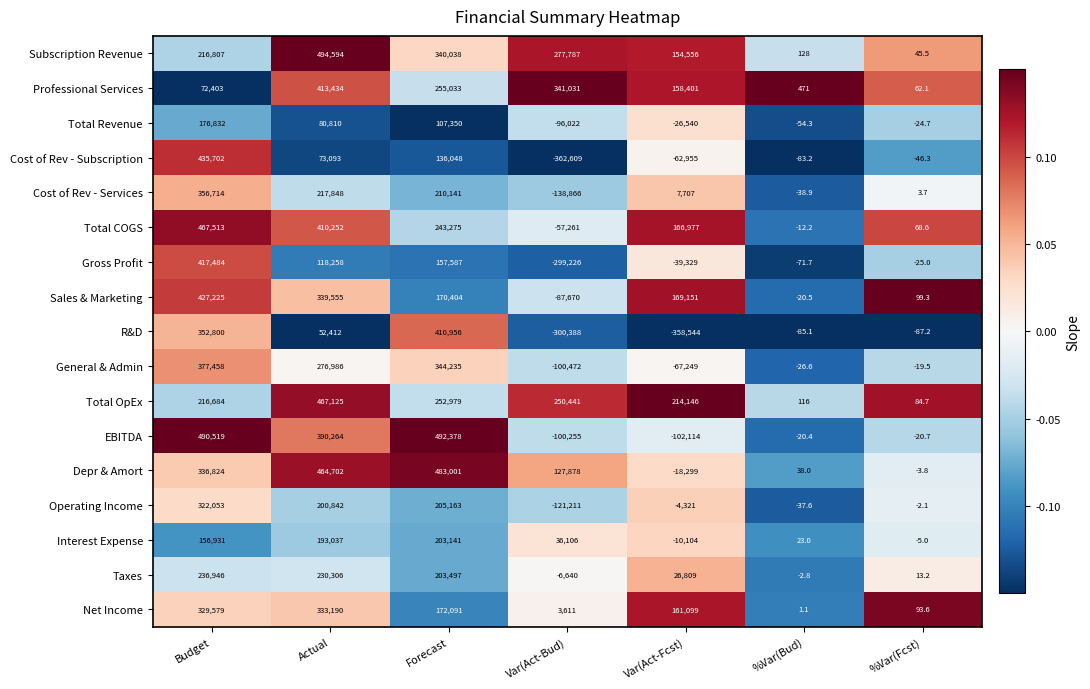

What is the difference between the maximum and minimum values in the Net Income series?

333188.9